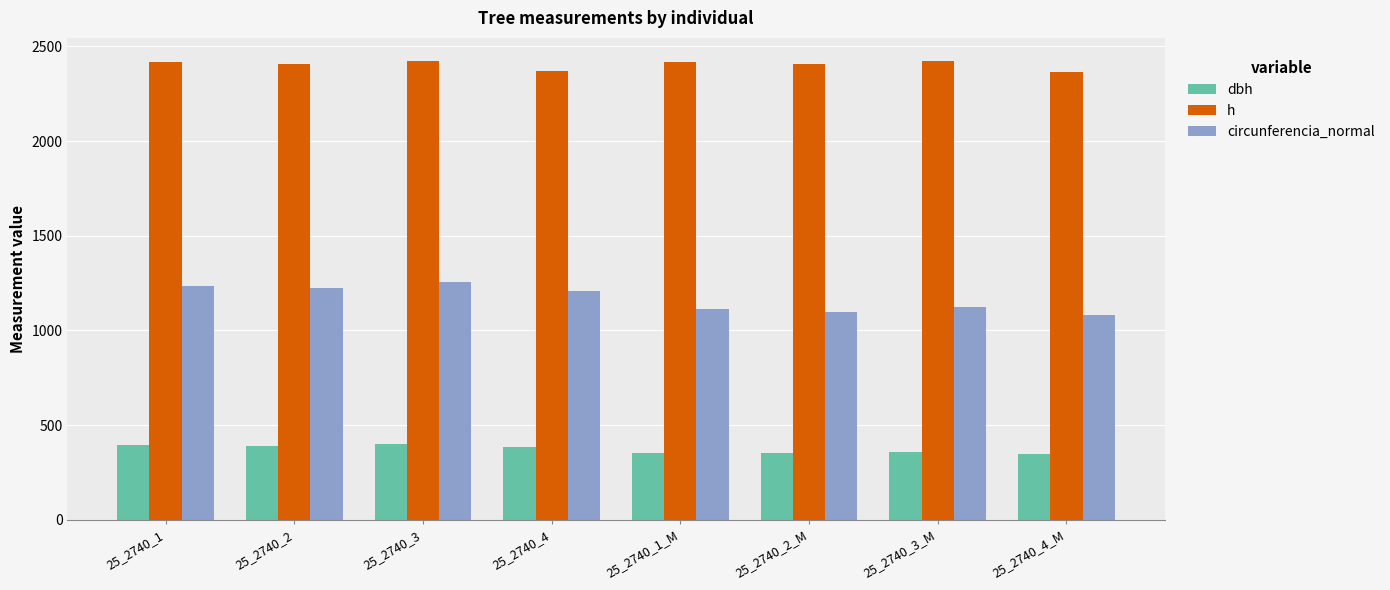

How many groups of bars are there?

8